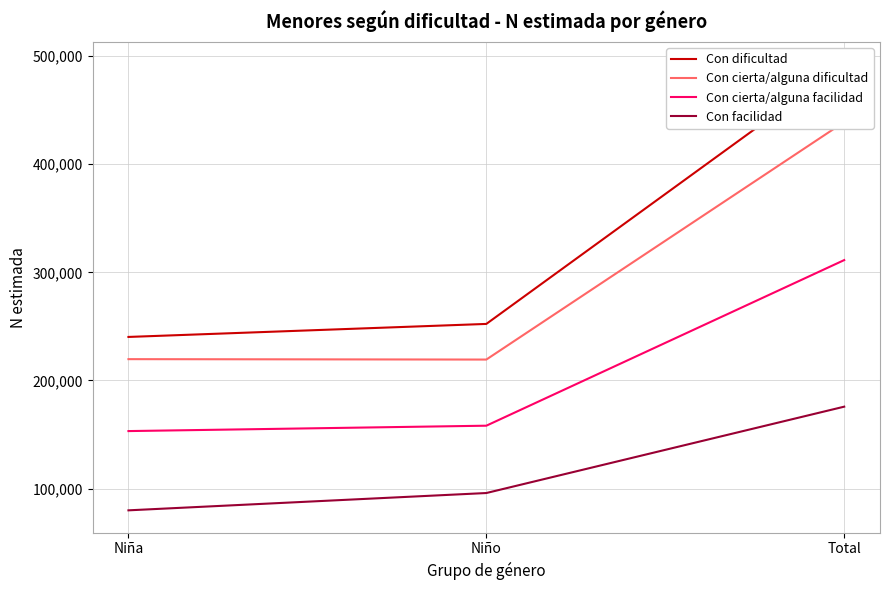

What is the difference between the maximum and minimum values in the Con cierta/alguna dificultad series?

219719